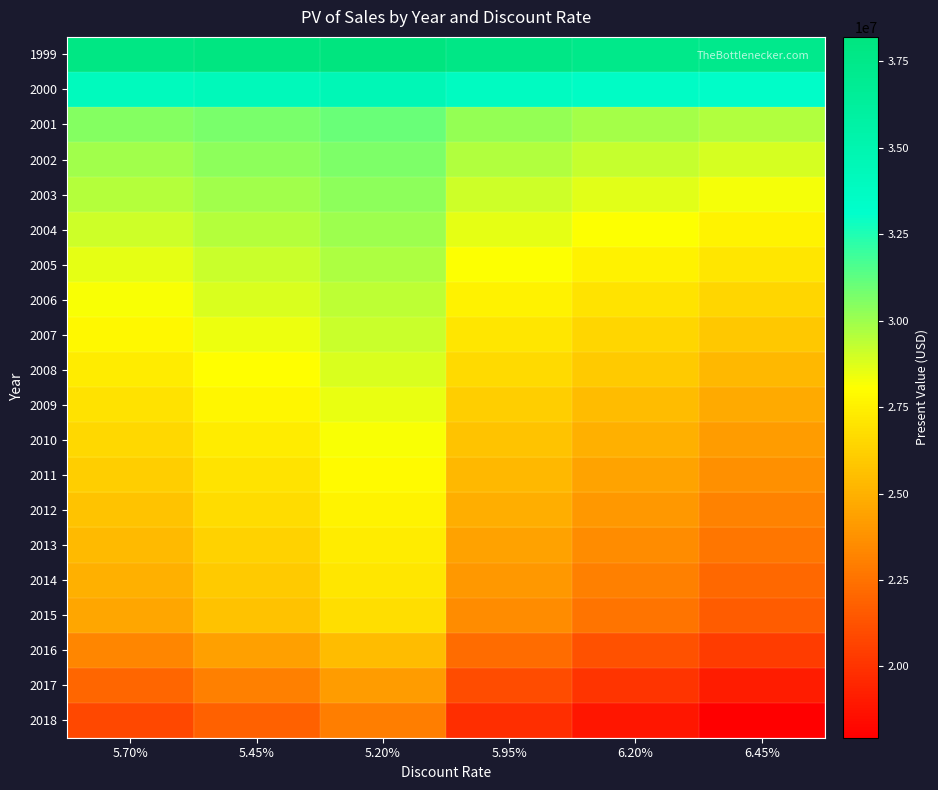

Reading left to right, transcribe all the data shown in this chart.

1999: 5.70%=37848259.9	5.45%=38027933.4	5.20%=38208889.2	5.95%=37669856.9	6.20%=37492712.2	6.45%=37316814.2
2000: 5.70%=34061524.5	5.45%=34304357.7	5.20%=34549504.6	5.95%=33820977.9	6.20%=33582691.0	6.45%=33346637.4
2001: 5.70%=30450393.0	5.45%=30740187.7	5.20%=31033438.1	5.95%=30164005.2	6.20%=29880976.4	6.45%=29601259.4
2002: 5.70%=29952454.8	5.45%=30309197.5	5.20%=30671051.1	5.95%=29600738.9	6.20%=29253967.5	6.45%=28912059.5
2003: 5.70%=29500448.5	5.45%=29922580.1	5.20%=30351775.6	5.95%=29085248.3	6.20%=28676849.8	6.45%=28275125.9
2004: 5.70%=29055943.0	5.45%=29541585.3	5.20%=30036526.4	5.95%=28579403.4	6.20%=28111775.0	6.45%=27652870.9
2005: 5.70%=28616971.1	5.45%=29164255.2	5.20%=29723342.4	5.95%=28081213.7	6.20%=27556714.0	6.45%=27043209.8
2006: 5.70%=28181889.2	5.45%=28788943.9	5.20%=29410562.5	5.95%=27589024.2	6.20%=27009984.7	6.45%=26444417.0
2007: 5.70%=27762284.0	5.45%=28427536.4	5.20%=29110366.1	5.95%=27114116.3	6.20%=26482555.9	6.45%=25867139.6
2008: 5.70%=27330469.9	5.45%=28051722.5	5.20%=28793789.2	5.95%=26629400.4	6.20%=25947903.6	6.45%=25285388.8
2009: 5.70%=26922416.9	5.45%=27698412.8	5.20%=28498697.7	5.95%=26169917.9	6.20%=25440151.4	6.45%=24732379.6
2010: 5.70%=26511774.8	5.45%=27340600.2	5.20%=28197397.1	5.95%=25709944.8	6.20%=24934170.2	6.45%=24183546.1
2011: 5.70%=26108605.3	5.45%=26988659.7	5.20%=27900573.9	5.95%=25259226.1	6.20%=24439384.3	6.45%=23647986.8
2012: 5.70%=25720869.6	5.45%=26650888.7	5.20%=27616863.9	5.95%=24825387.8	6.20%=23963083.7	6.45%=23132654.4
2013: 5.70%=25326869.2	5.45%=26304857.9	5.20%=27323068.3	5.95%=24387423.9	6.20%=23484917.4	6.45%=22617815.2
2014: 5.70%=24953246.6	5.45%=25978251.3	5.20%=27047944.4	5.95%=23970964.3	6.20%=23029529.1	6.45%=22127152.3
2015: 5.70%=24571188.7	5.45%=25641145.6	5.20%=26760401.3	5.95%=23548250.1	6.20%=22570160.0	6.45%=21634853.3
2016: 5.70%=23246157.7	5.45%=24315927.6	5.20%=25437643.8	5.95%=22225814.2	6.20%=21252504.7	6.45%=20323958.0
2017: 5.70%=21992580.6	5.45%=23059201.1	5.20%=24180269.8	5.95%=20977644.3	6.20%=20011774.6	6.45%=19092492.3
2018: 5.70%=20806604.2	5.45%=21867426.4	5.20%=22985047.3	5.95%=19799569.9	6.20%=18843479.0	6.45%=17935643.3